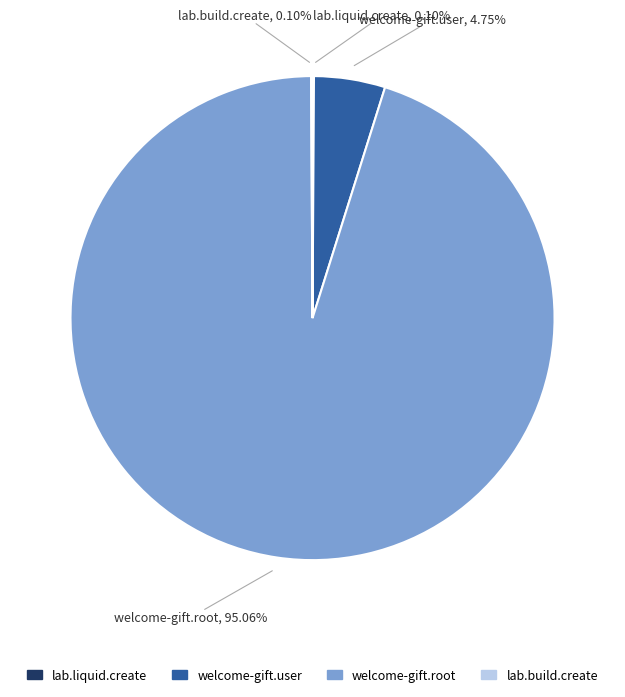

Between welcome-gift.user and welcome-gift.root, which is larger?

welcome-gift.root